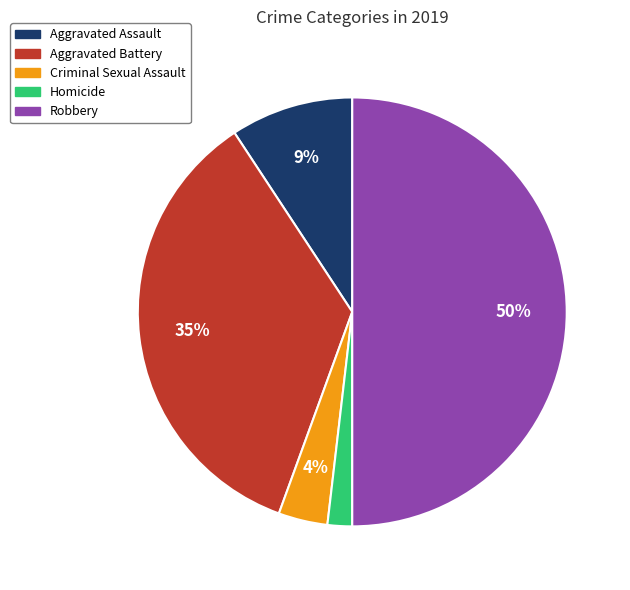

Do Robbery and Aggravated Assault together represent more than half of the pie?

Yes